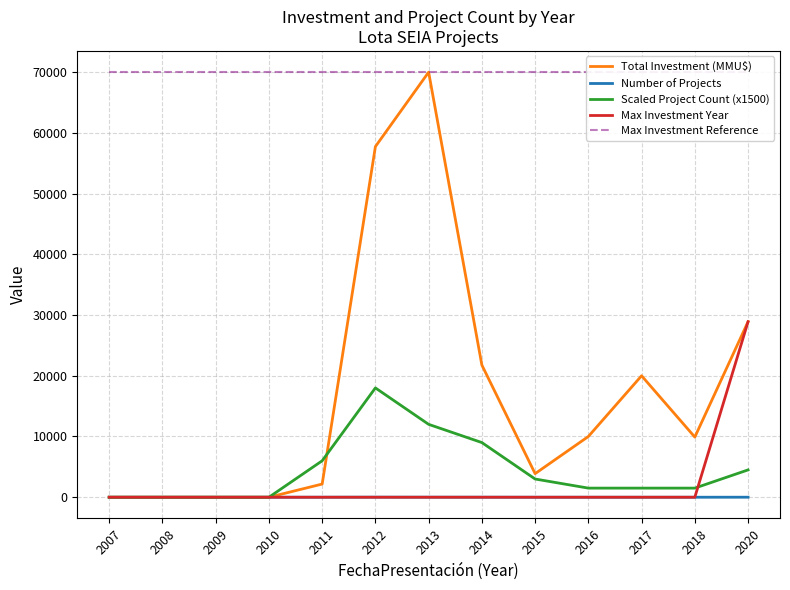

List the series in order of their peak value, lowest first.

Number of Projects, Scaled Project Count (x1500), Max Investment Year, Total Investment (MMU$), Max Investment Reference